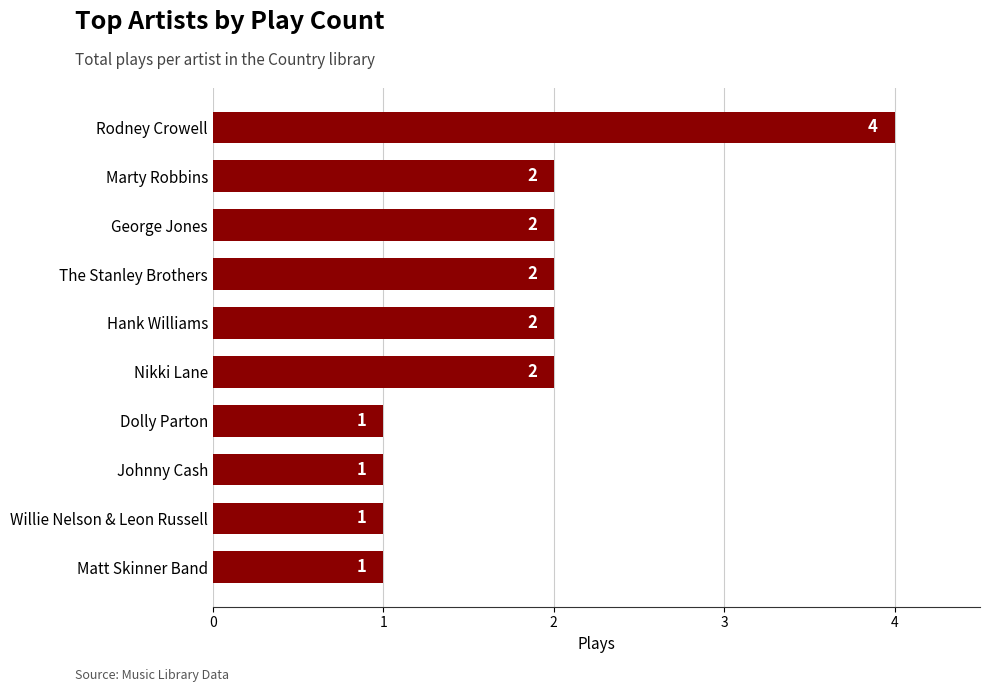

Which label corresponds to the largest value in the chart?

Rodney Crowell